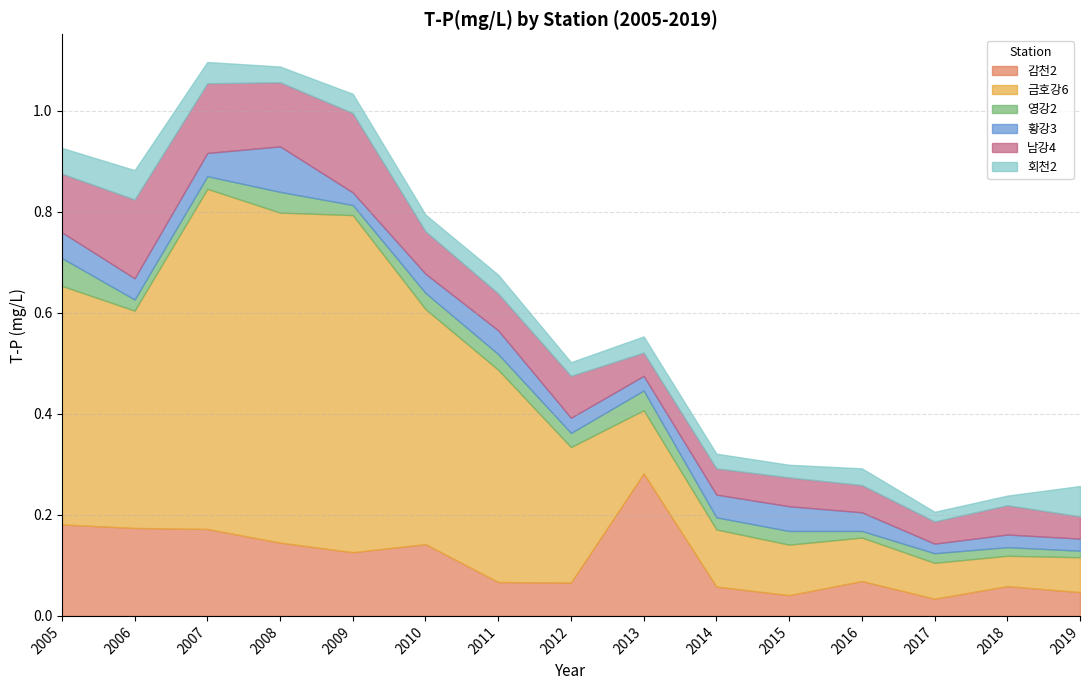

How many lines are shown in the chart?

6